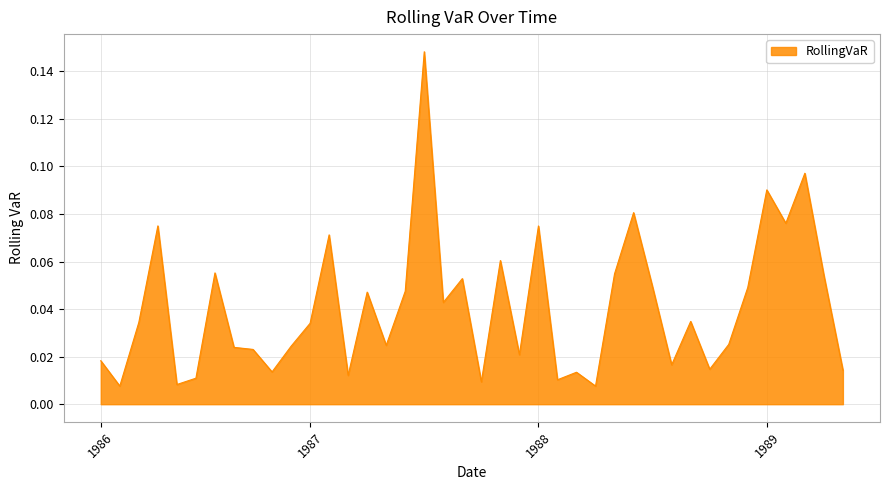

Count the number of categories in the chart.

40